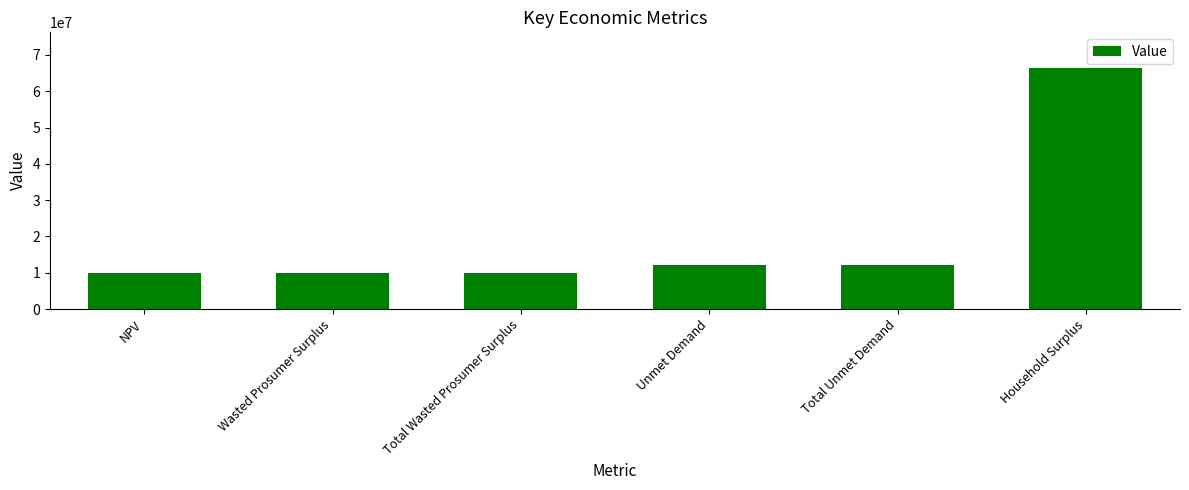

What is the difference between the second highest and minimum values?

2169165.9